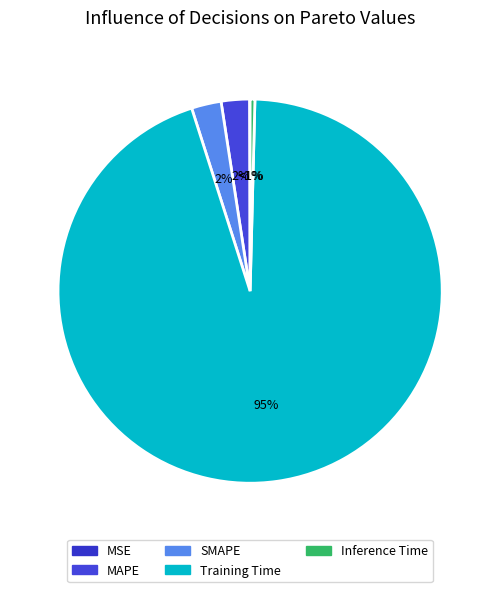

The Inference Time slice represents 0% of the pie. True or false?

True